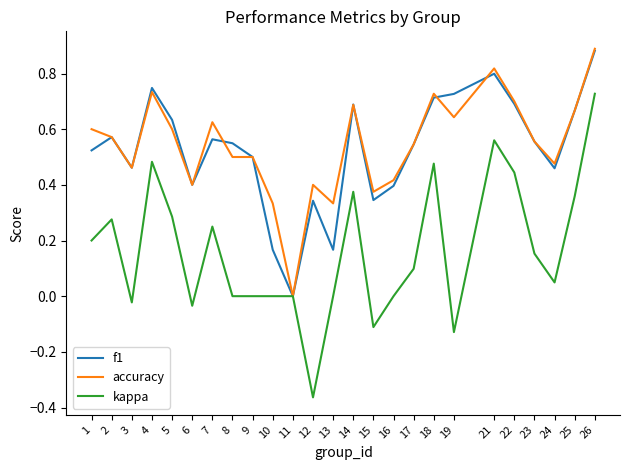

At which category is the sum across all series the highest?

26